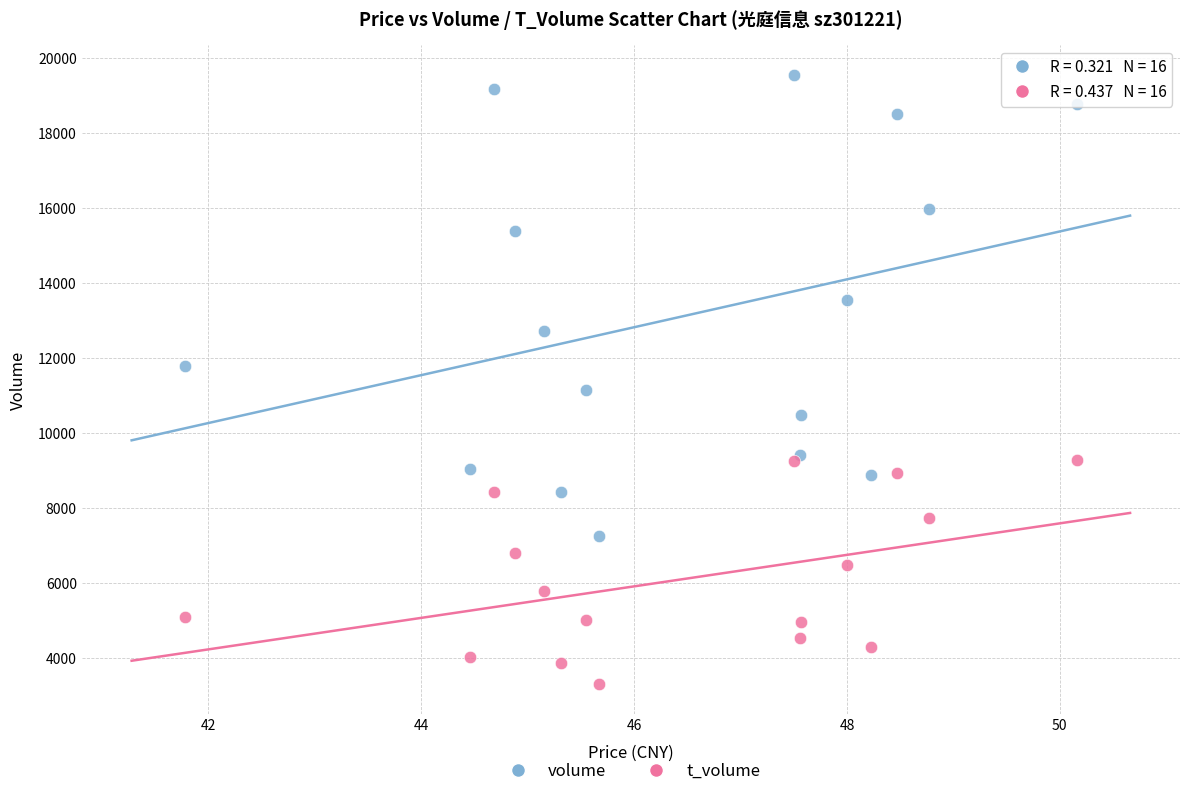

Which series reaches the maximum Y coordinate?

volume